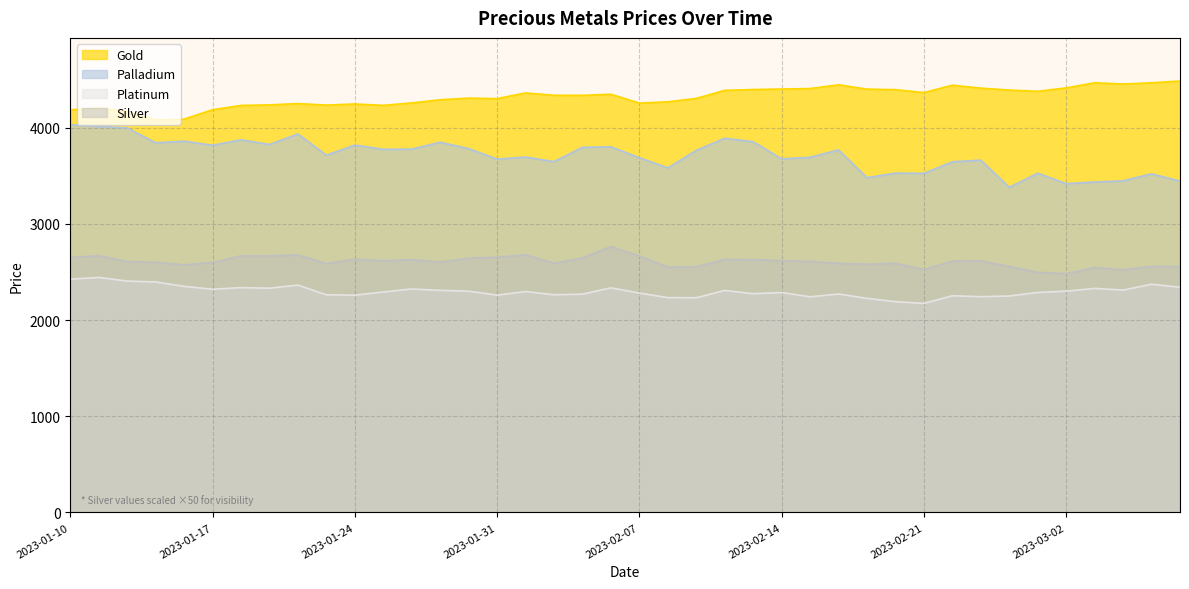

True or false: platinum has a value of 873.4 at 2023-03-02.

False